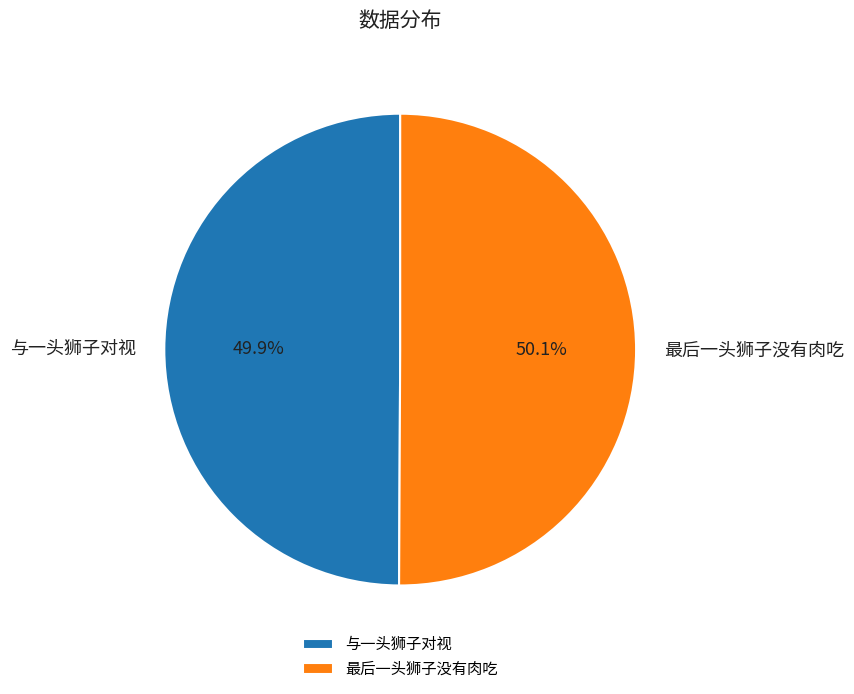

What is the ratio of the value at 最后一头狮子没有肉吃 to the value at 与一头狮子对视?

1.0